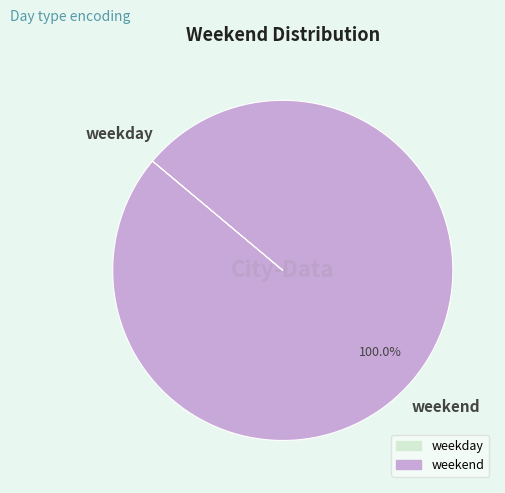

Which category has the biggest portion of the pie?

weekend